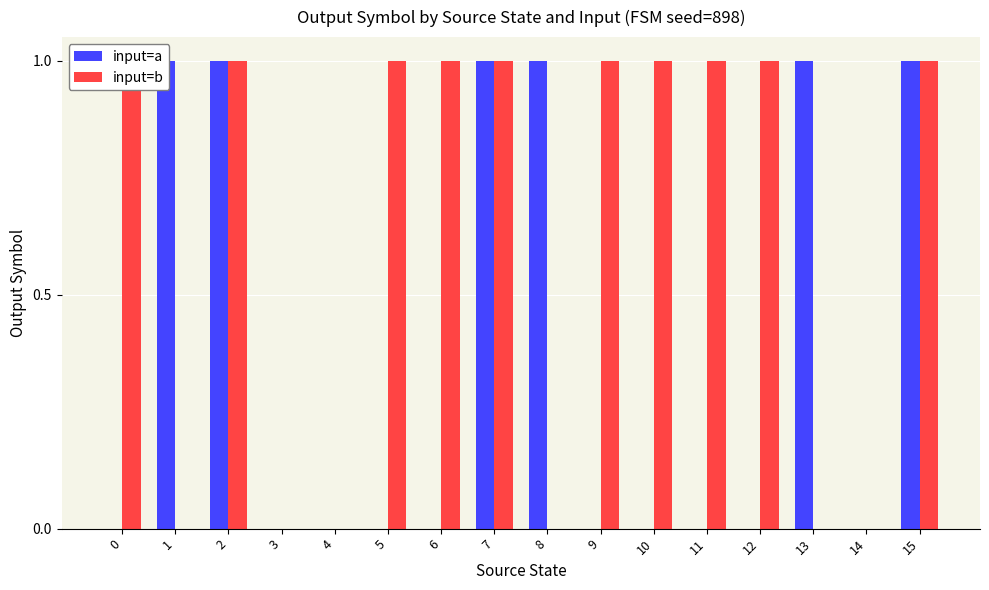

What is the sum of the input=b values at 15 and 3?

1